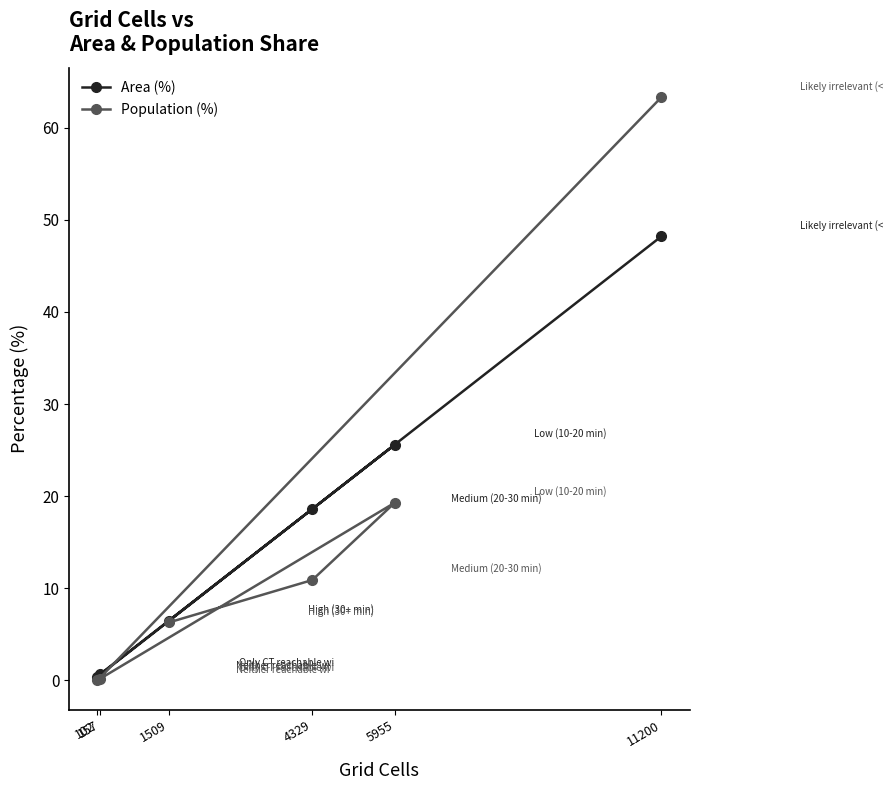

True or false: Area (%) has a value of 12.7 at 4329.

False